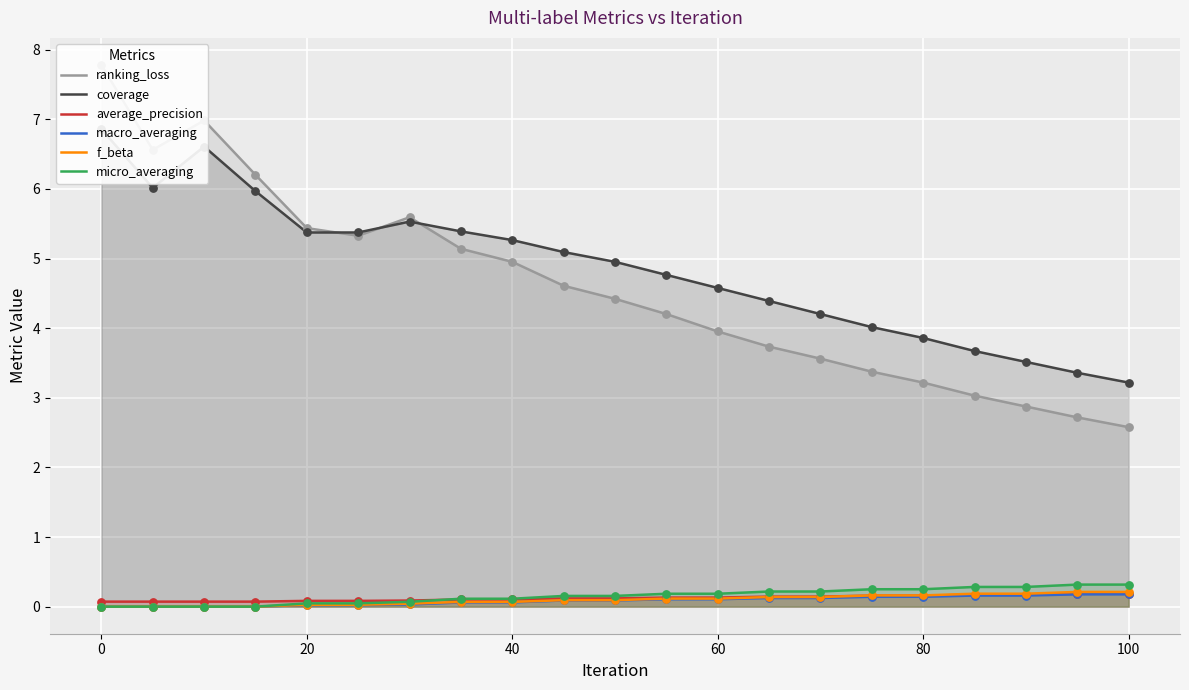

The average_precision series shows 0.2 at 80. True or false?

True